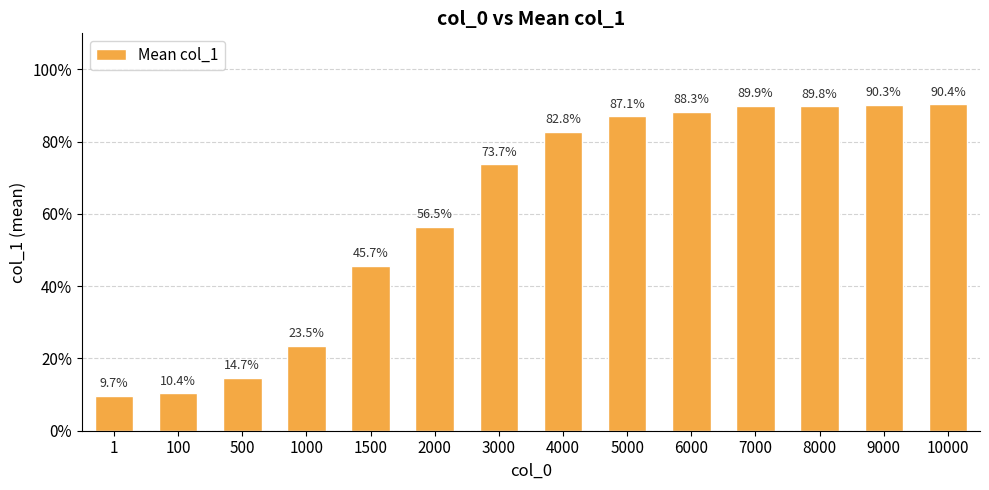

What is the difference between the maximum and minimum values?

80.7